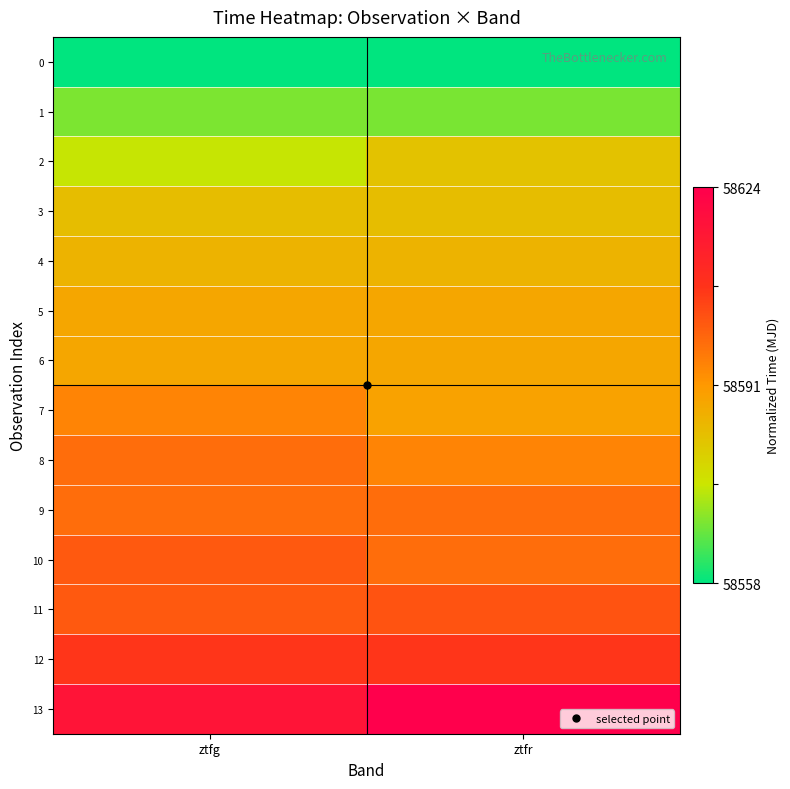

At which category is the sum across all series the highest?

ztfr